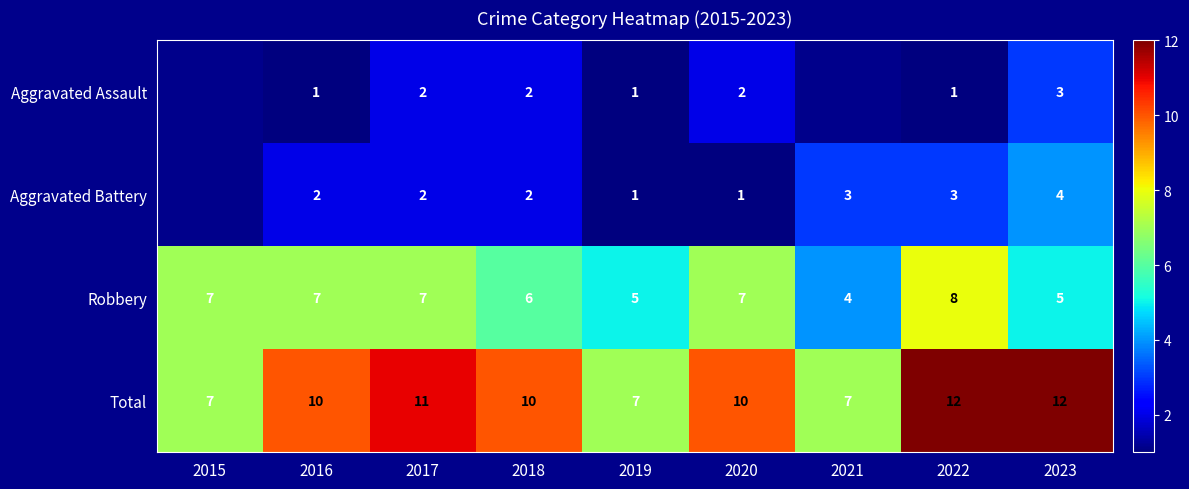

At 2020, list the series in order from largest to smallest.

Total, Robbery, Aggravated Assault, Aggravated Battery